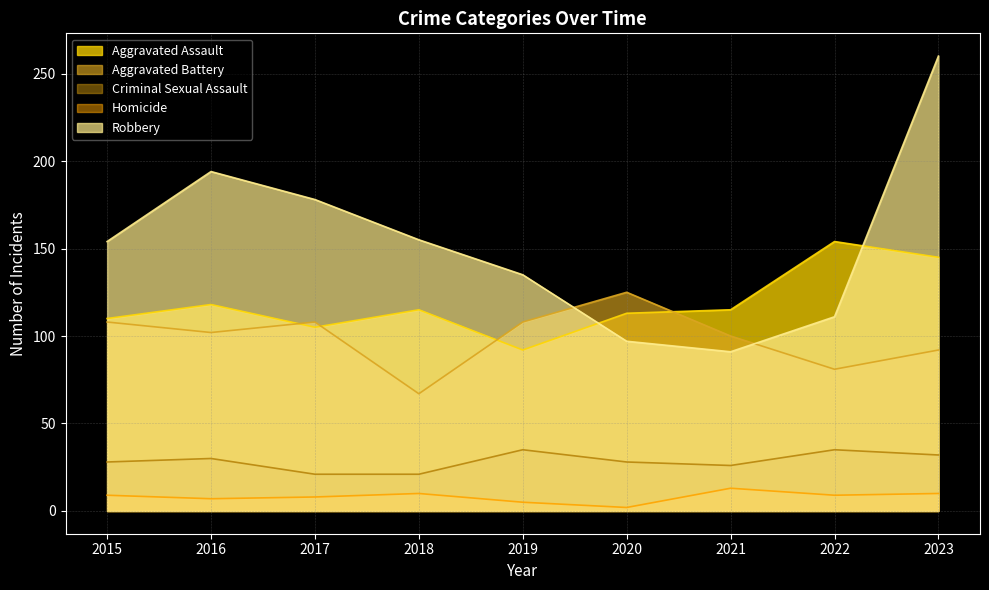

How many lines are shown in the chart?

5